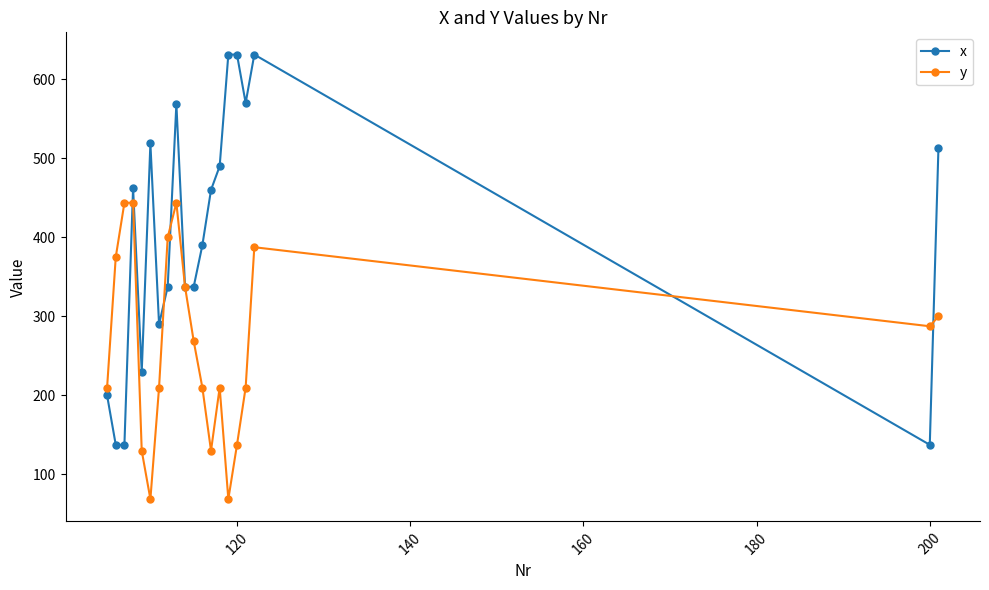

Does the chart have visible grid lines?

No